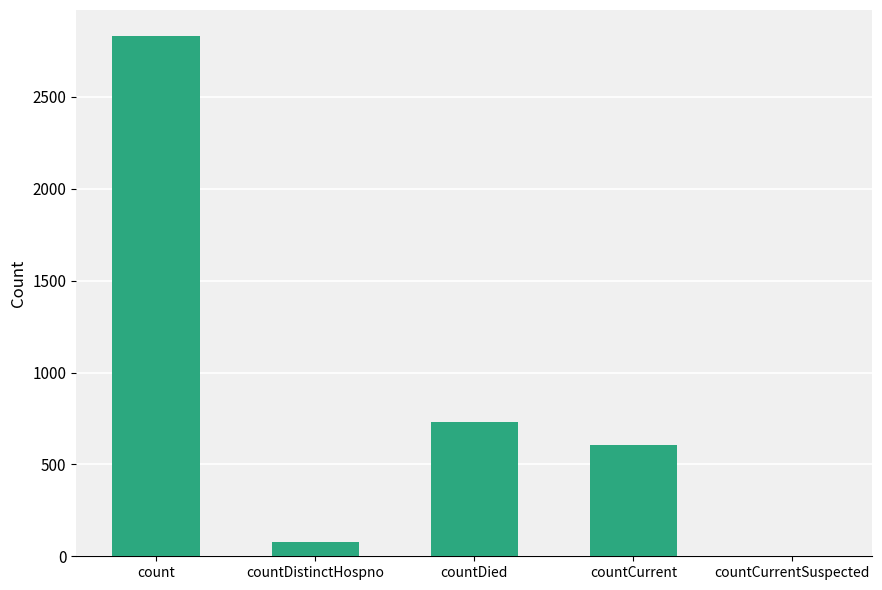

How many distinct data groups are displayed?

1